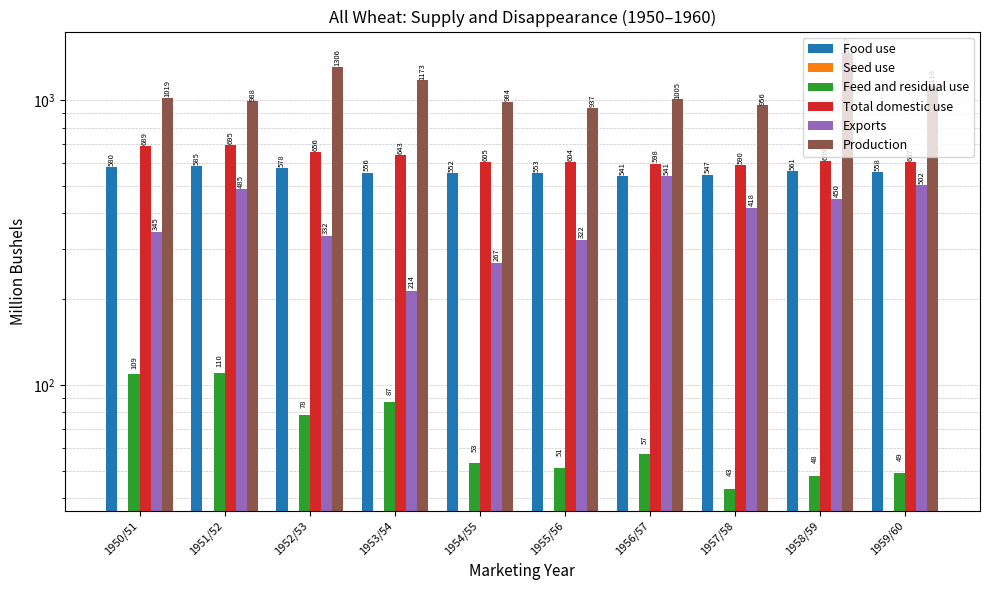

Where is Total domestic use nearest to the value 642?

1953/54